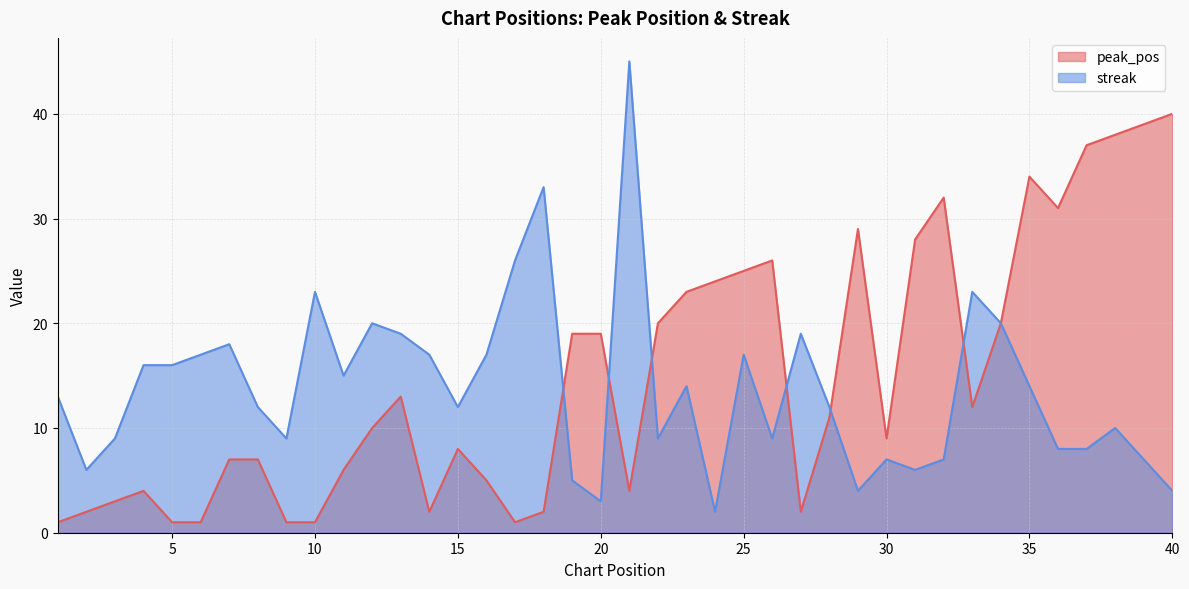

True or false: streak and peak_pos cross at least once.

True